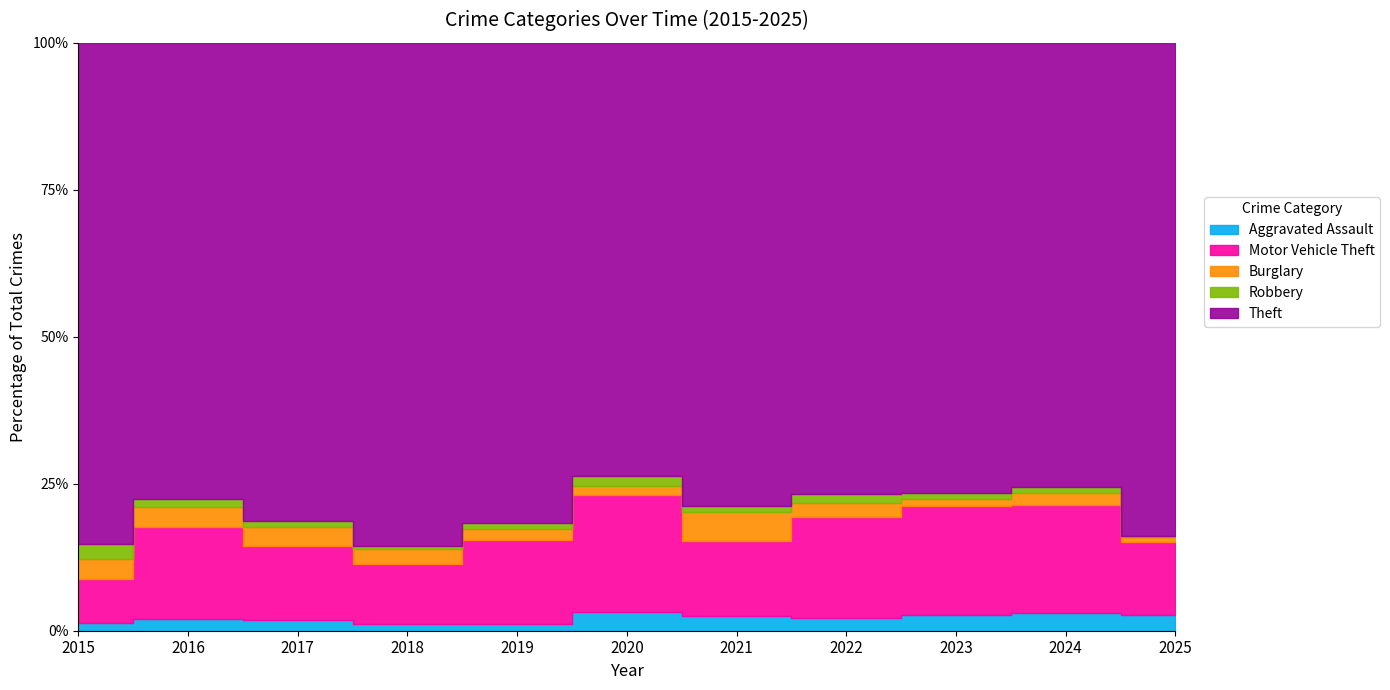

Which series has the widest spread of values?

Theft